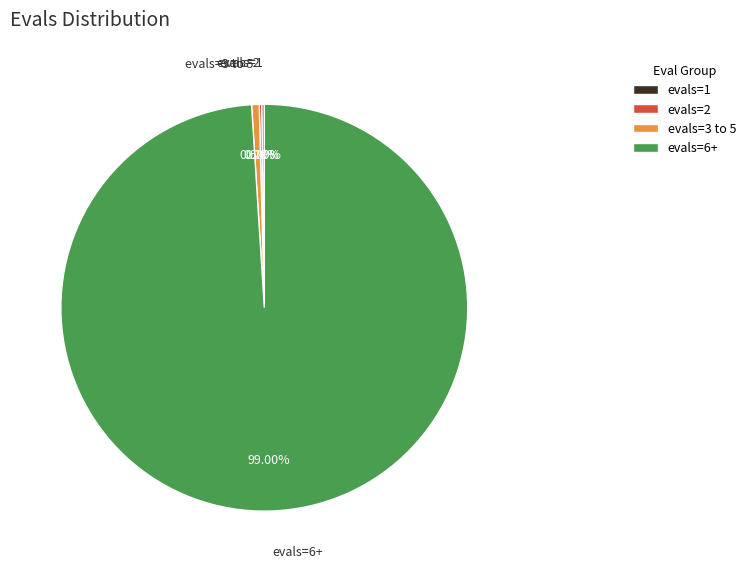

Combined, do evals=3 to 5 and evals=6+ account for over 50%?

Yes